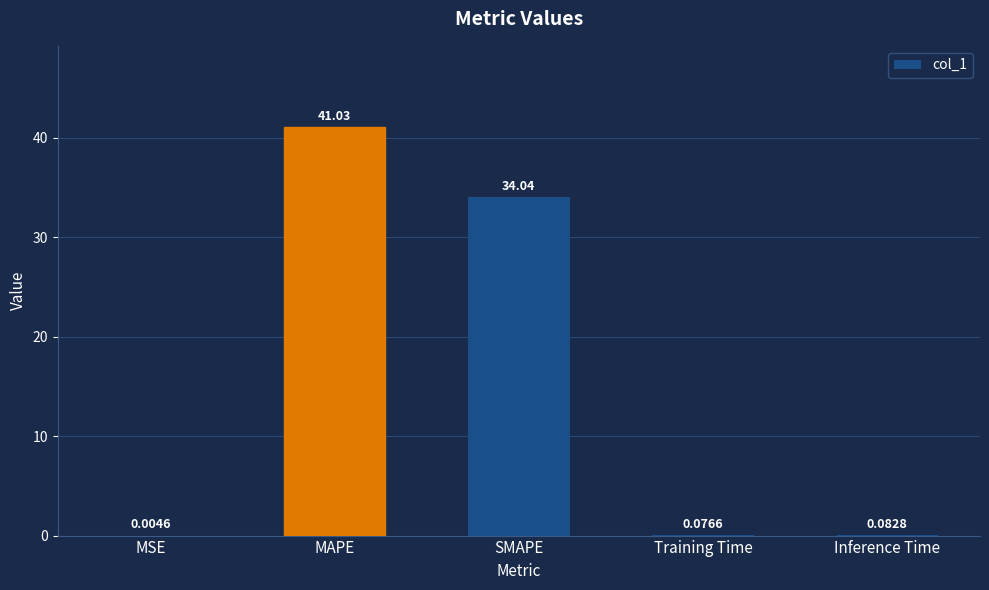

Are the bars grouped side by side (vs. stacked)?

No